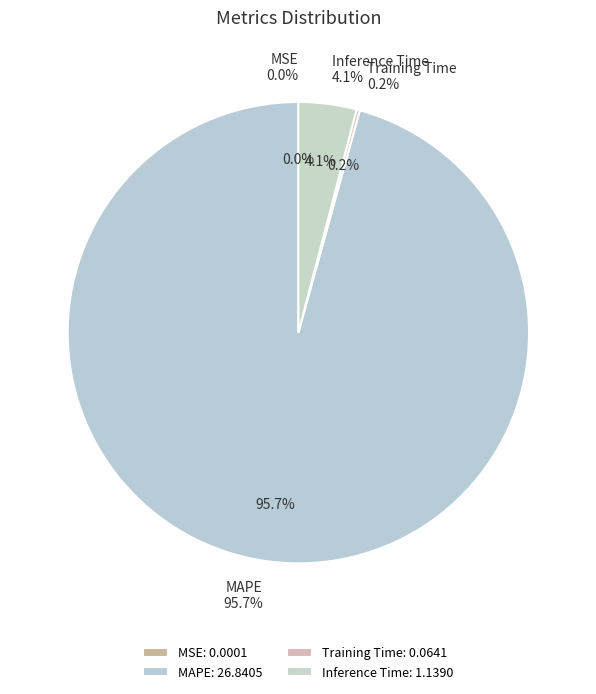

To the nearest percent, what percentage of the pie is MAPE?

96%